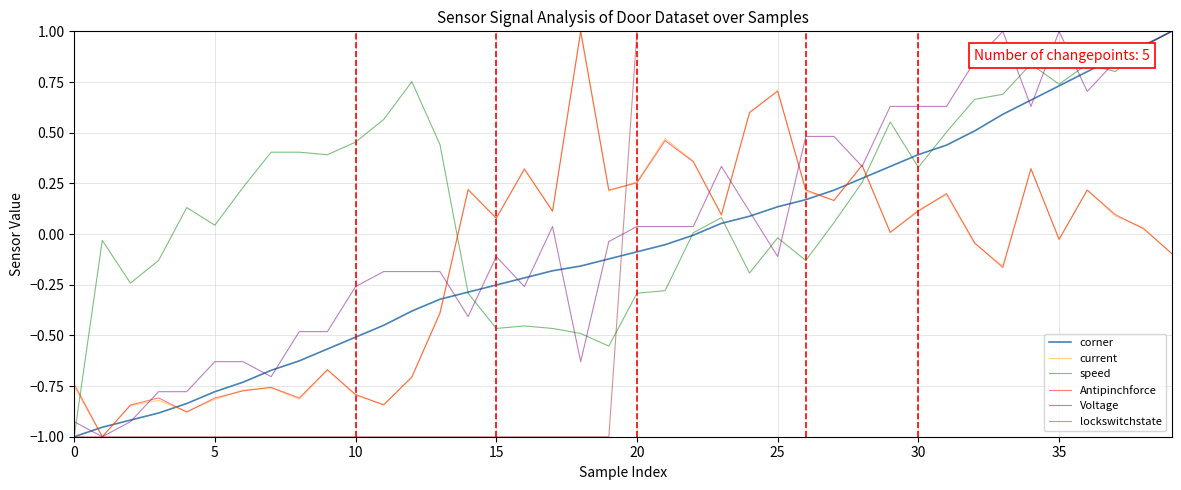

Which series has the largest total across all categories?

speed